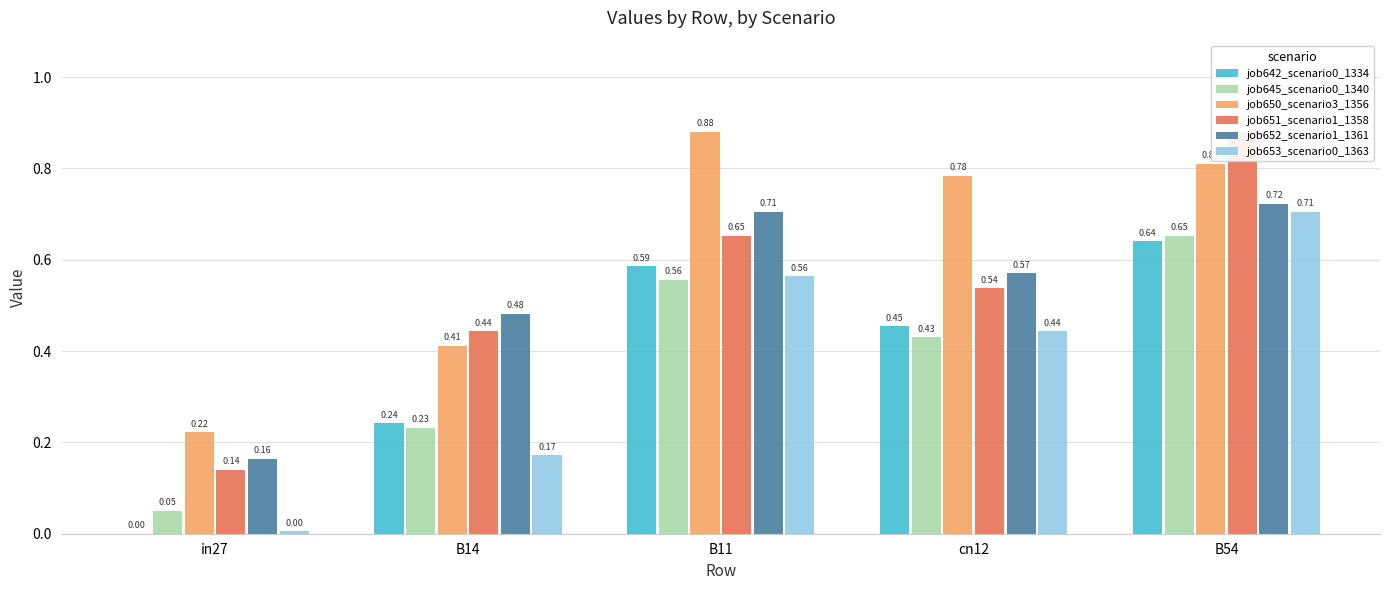

Reading left to right, list all the values displayed in this chart.

job642_scenario0_1334: in27=0.0	B14=0.2	B11=0.6	cn12=0.5	B54=0.6
job645_scenario0_1340: in27=0.0	B14=0.2	B11=0.6	cn12=0.4	B54=0.7
job650_scenario3_1356: in27=0.2	B14=0.4	B11=0.9	cn12=0.8	B54=0.8
job651_scenario1_1358: in27=0.1	B14=0.4	B11=0.7	cn12=0.5	B54=0.9
job652_scenario1_1361: in27=0.2	B14=0.5	B11=0.7	cn12=0.6	B54=0.7
job653_scenario0_1363: in27=0.0	B14=0.2	B11=0.6	cn12=0.4	B54=0.7